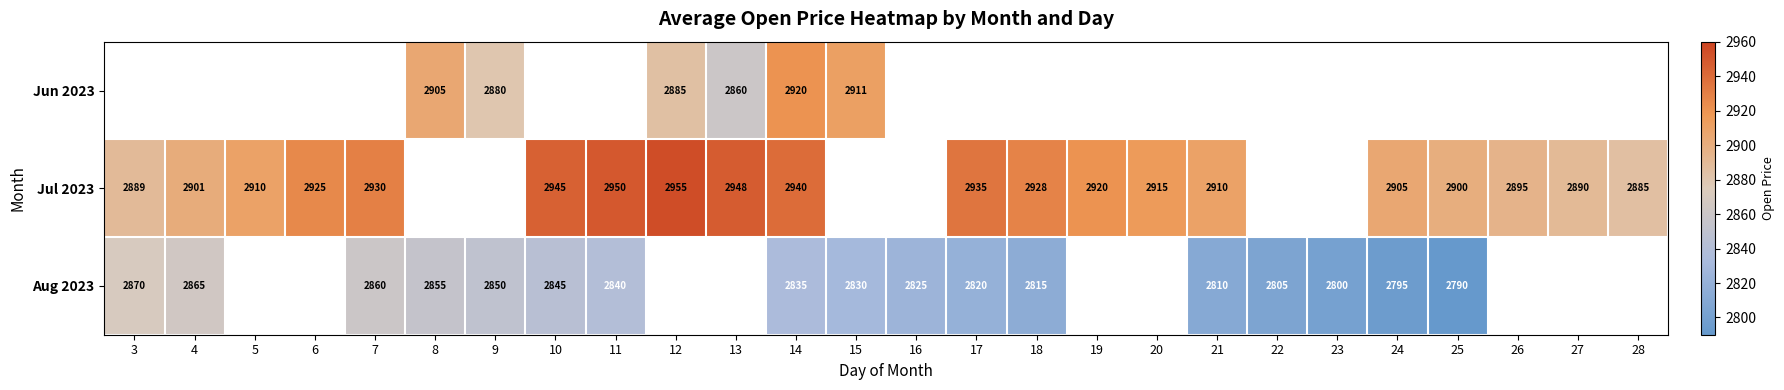

How many data points does each series have?

26